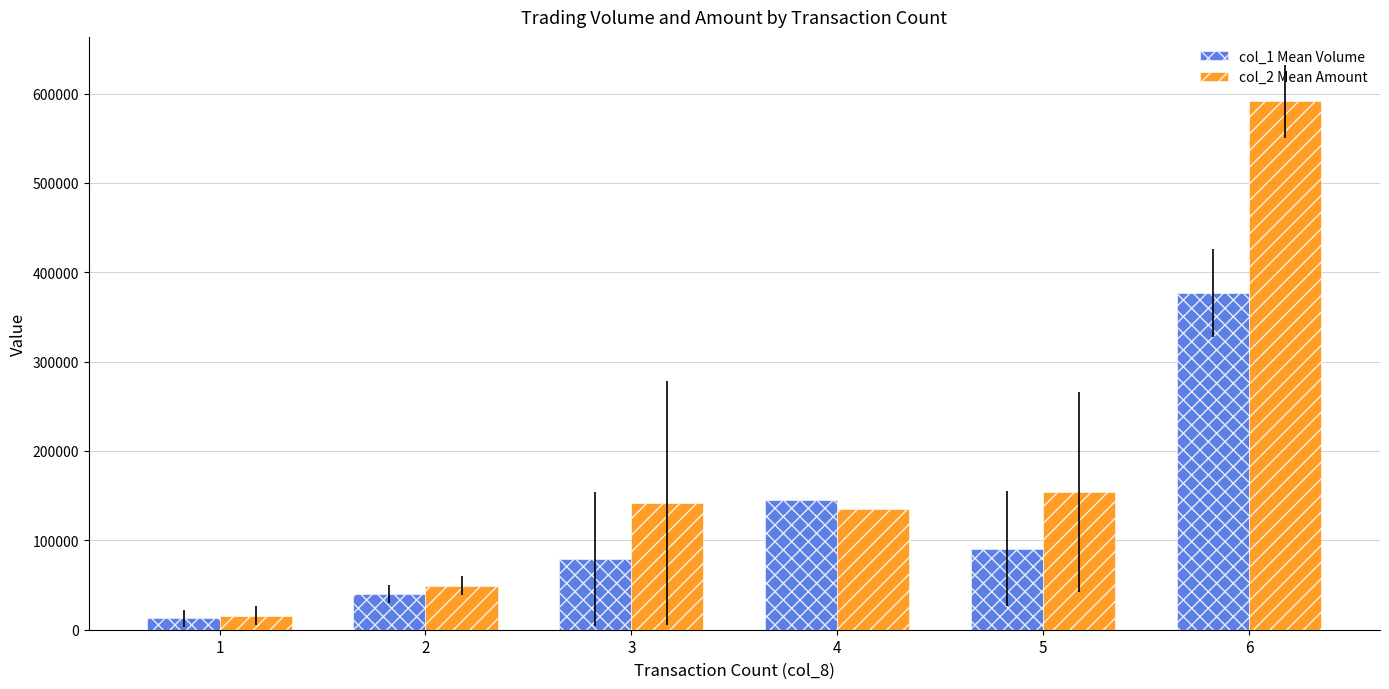

What is the difference between the highest and lowest values at 5?

63920.0